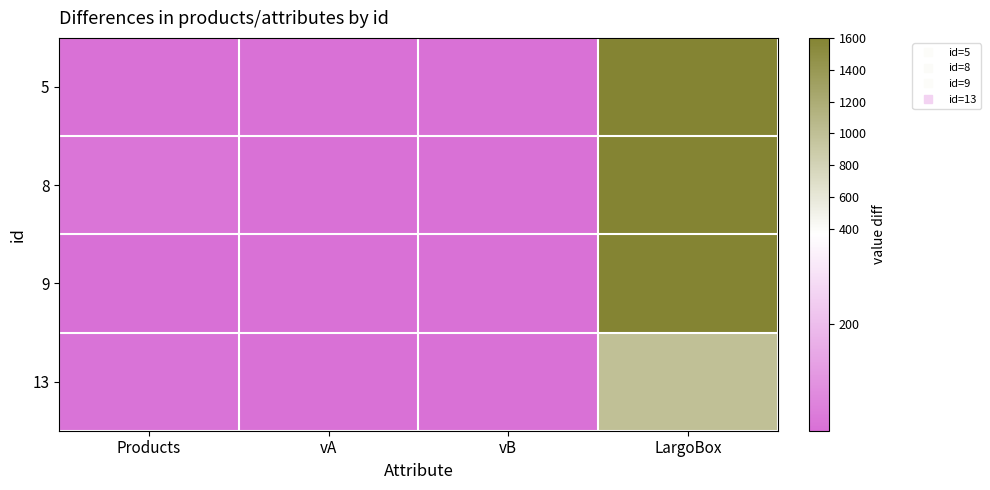

Which series has the largest total across all categories?

8